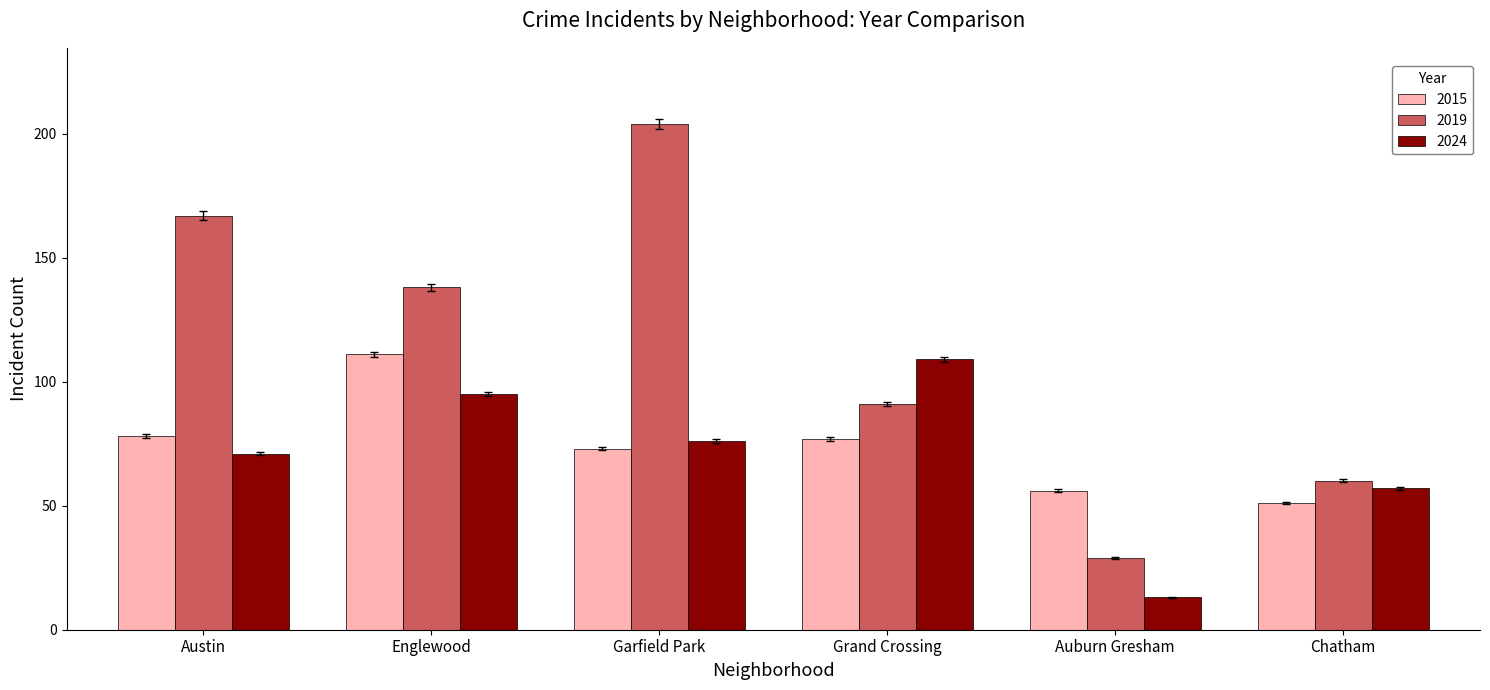

The 2019 series shows 135.7 at Grand Crossing. True or false?

False